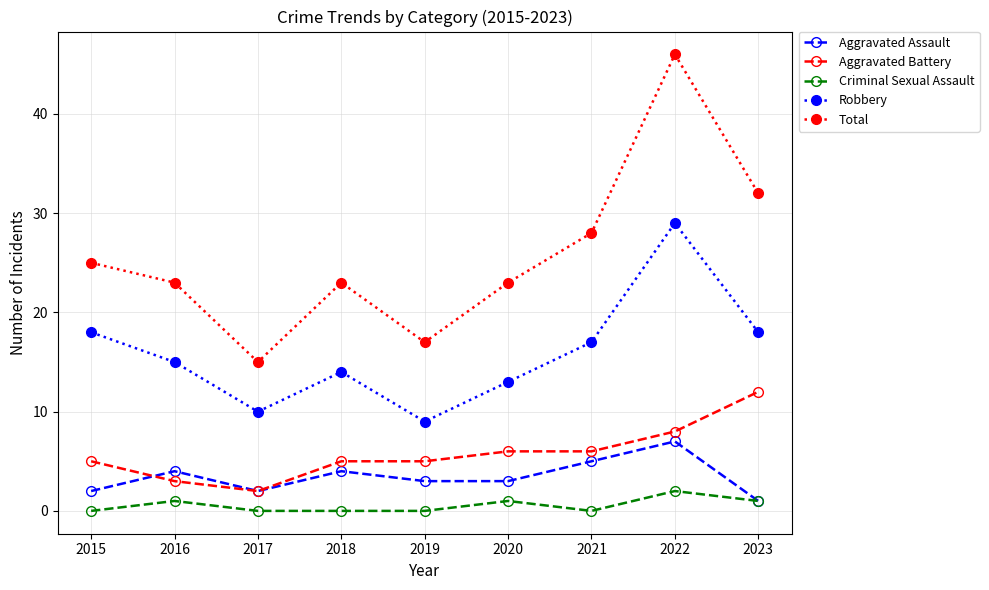

What is the maximum value for Robbery?

29